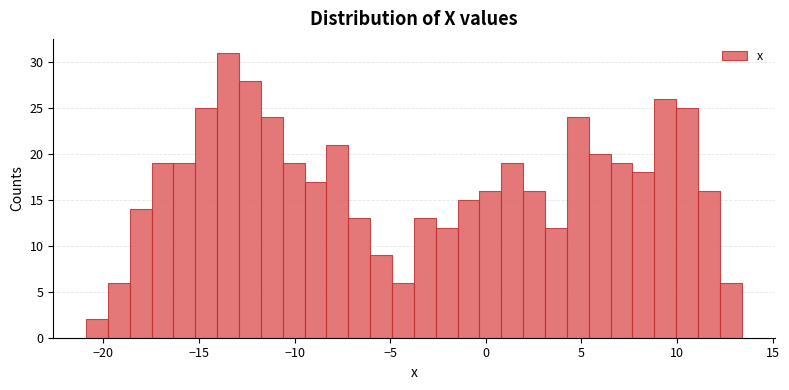

Read against the x-axis, roughly where is the centre of the tallest bar?

-13.5